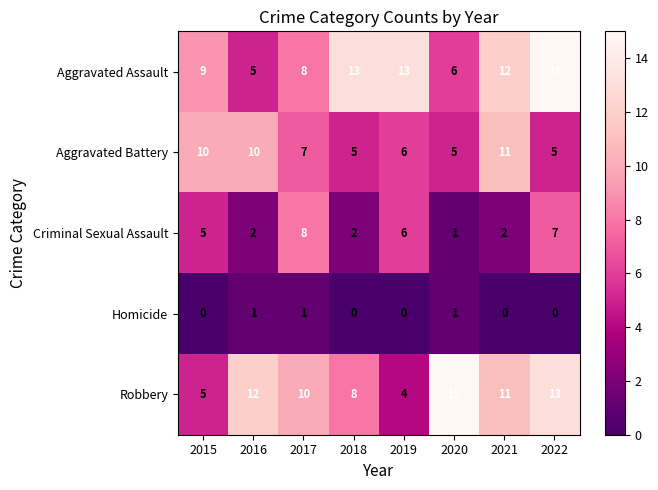

What is the average value of the Robbery series?

10